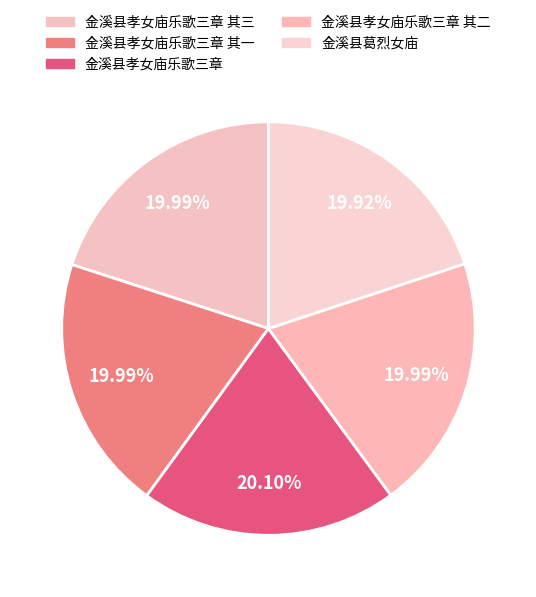

What is the ratio of the value at 金溪县孝女庙乐歌三章 其一 to the value at 金溪县孝女庙乐歌三章?

1.0